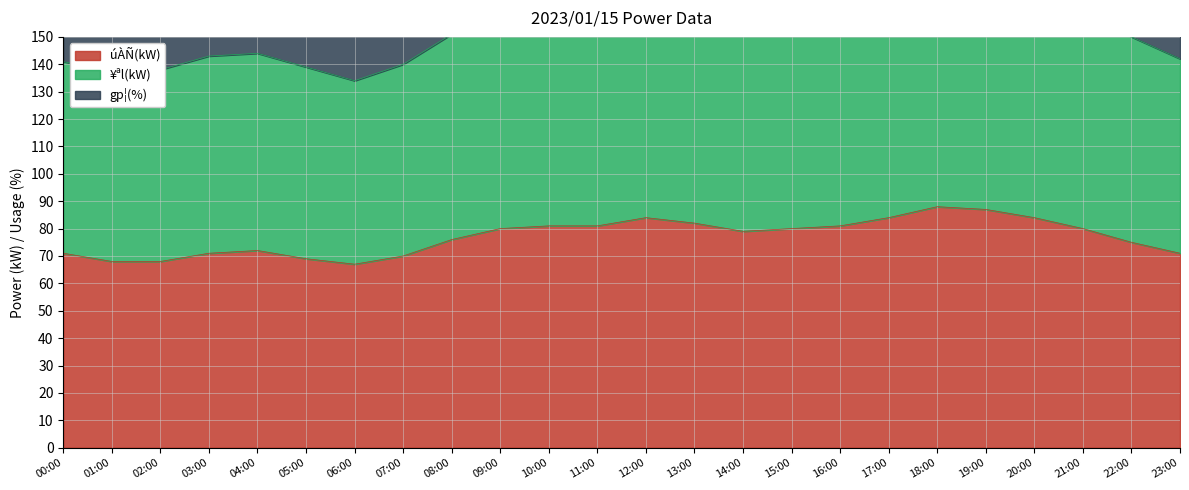

What is the spread (max minus min) of values at 01:00?

69